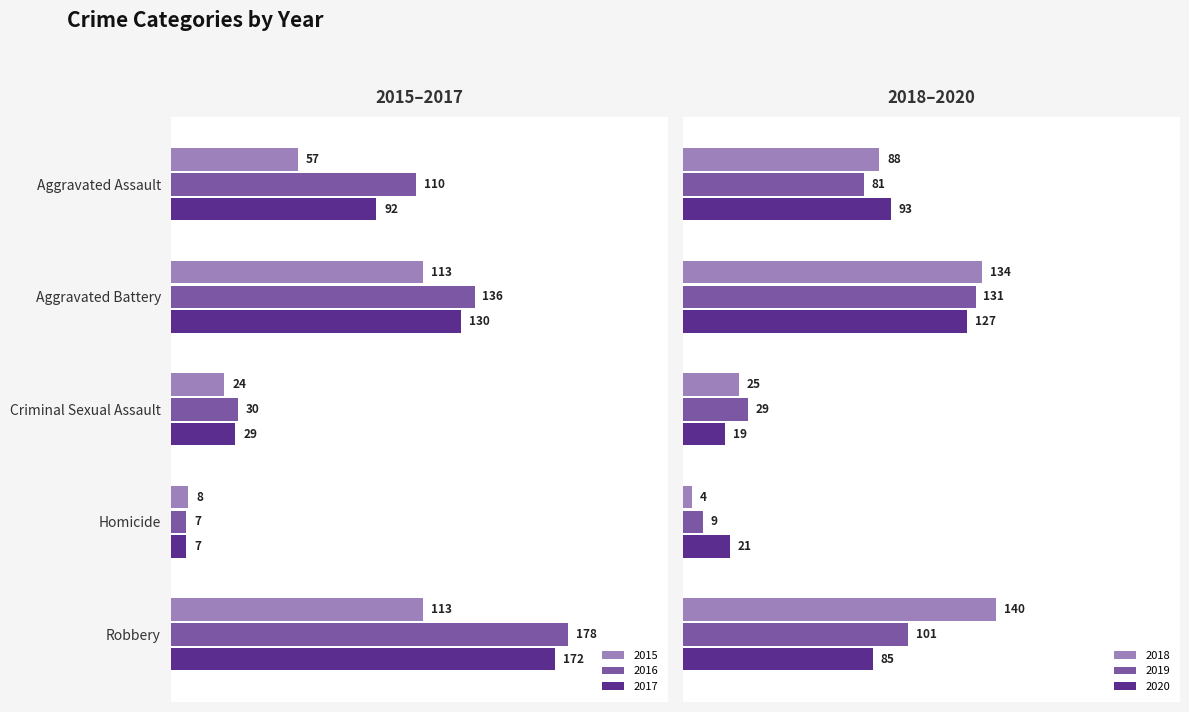

Rank the categories by 2016 value from highest to lowest.

Robbery, Aggravated Battery, Aggravated Assault, Criminal Sexual Assault, Homicide